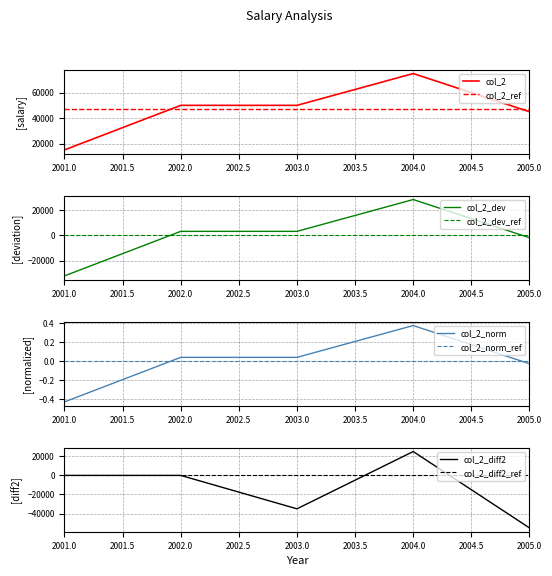

Is it true that the value at 2001 is 15000?

True